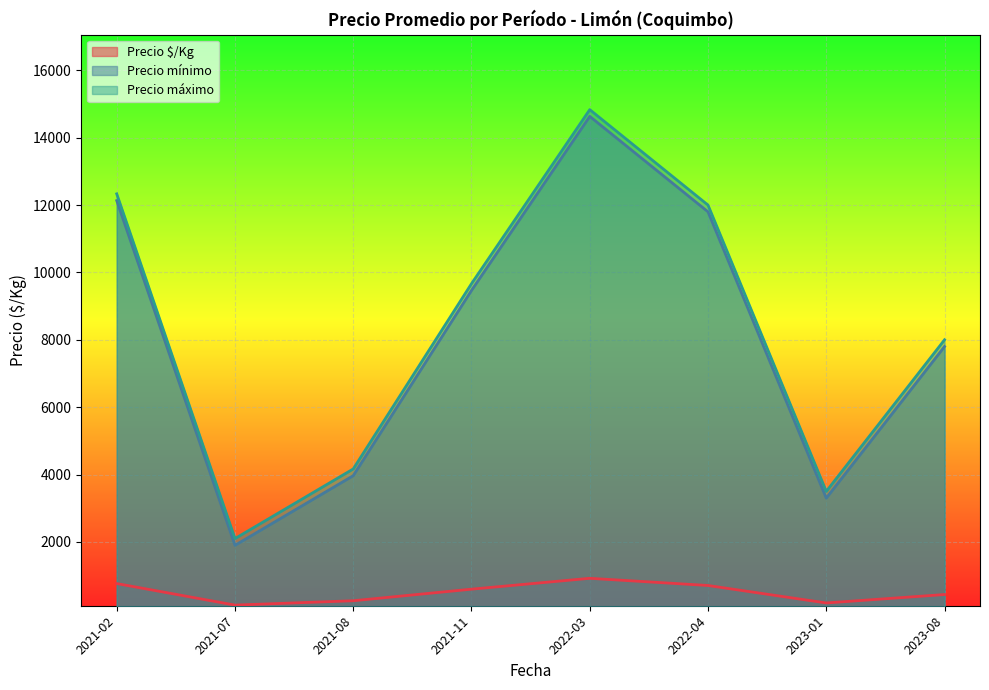

The value of Precio mínimo at 2023-01 is 5469.4. True or false?

False